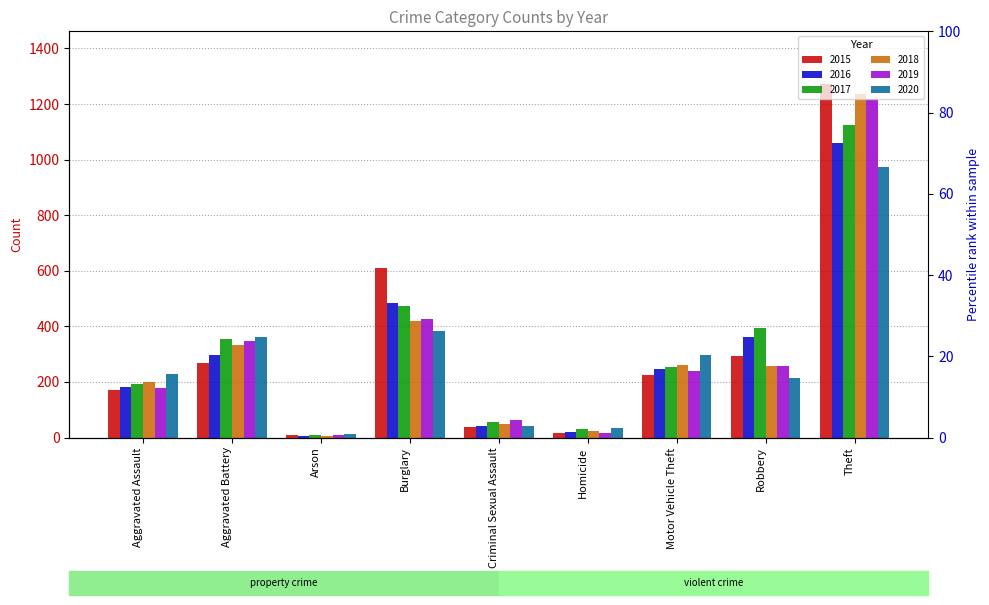

How many data points in 2018 are above 256?

4